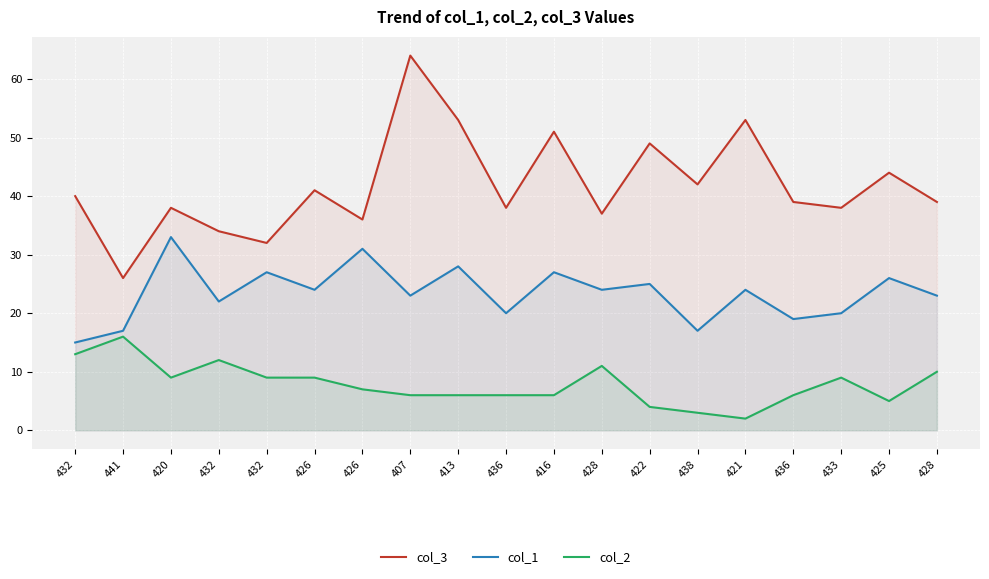

In col_3, how many points are lower than both neighbors (excluding endpoints)?

7